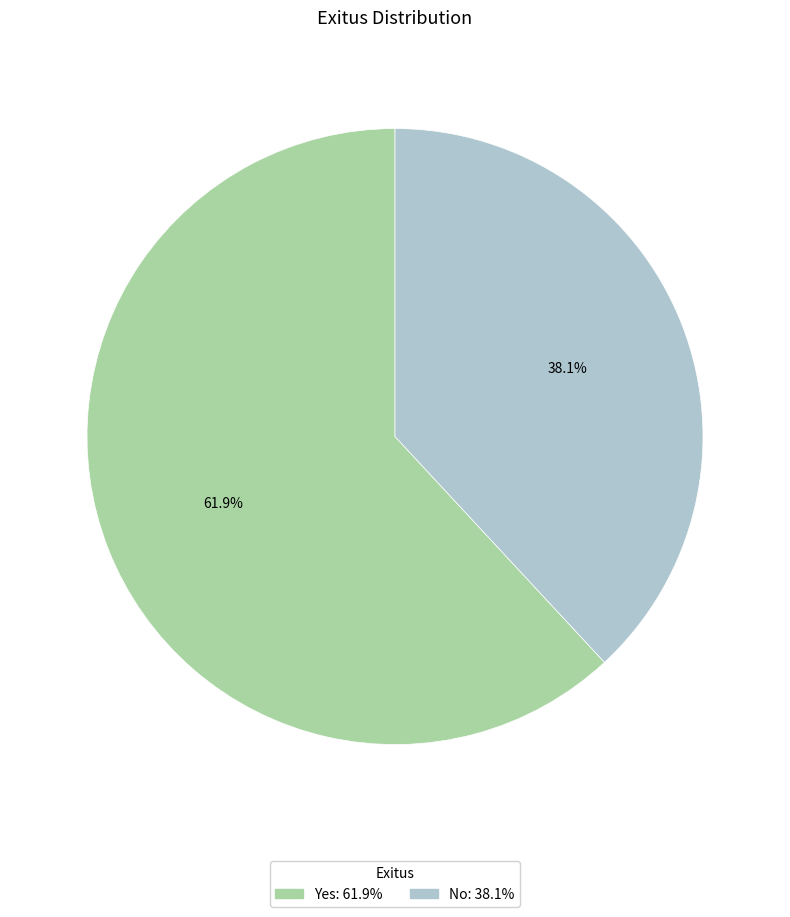

To the nearest percent, what percentage of the pie is Yes?

62%